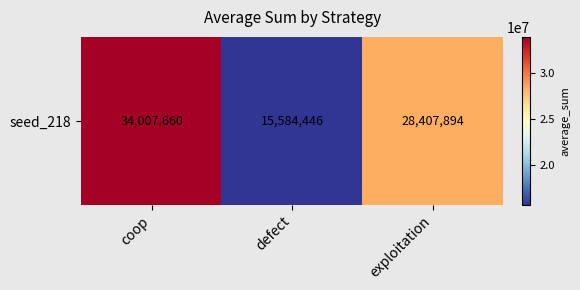

List the labels in order of value, largest first.

coop, exploitation, defect